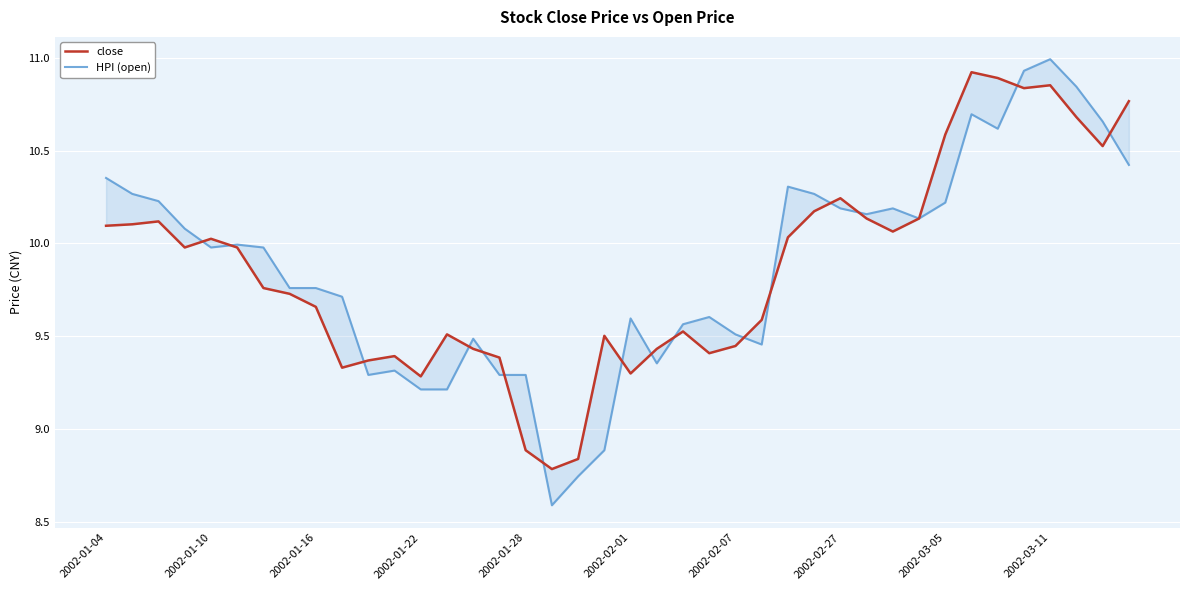

How many interior local valleys does the HPI (open) series have?

8